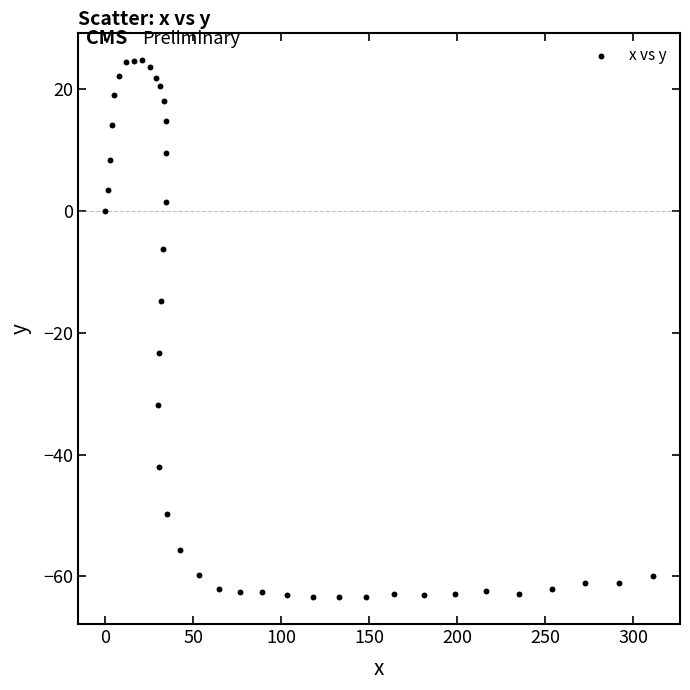

What is the range of Y values (max minus min)?

88.1